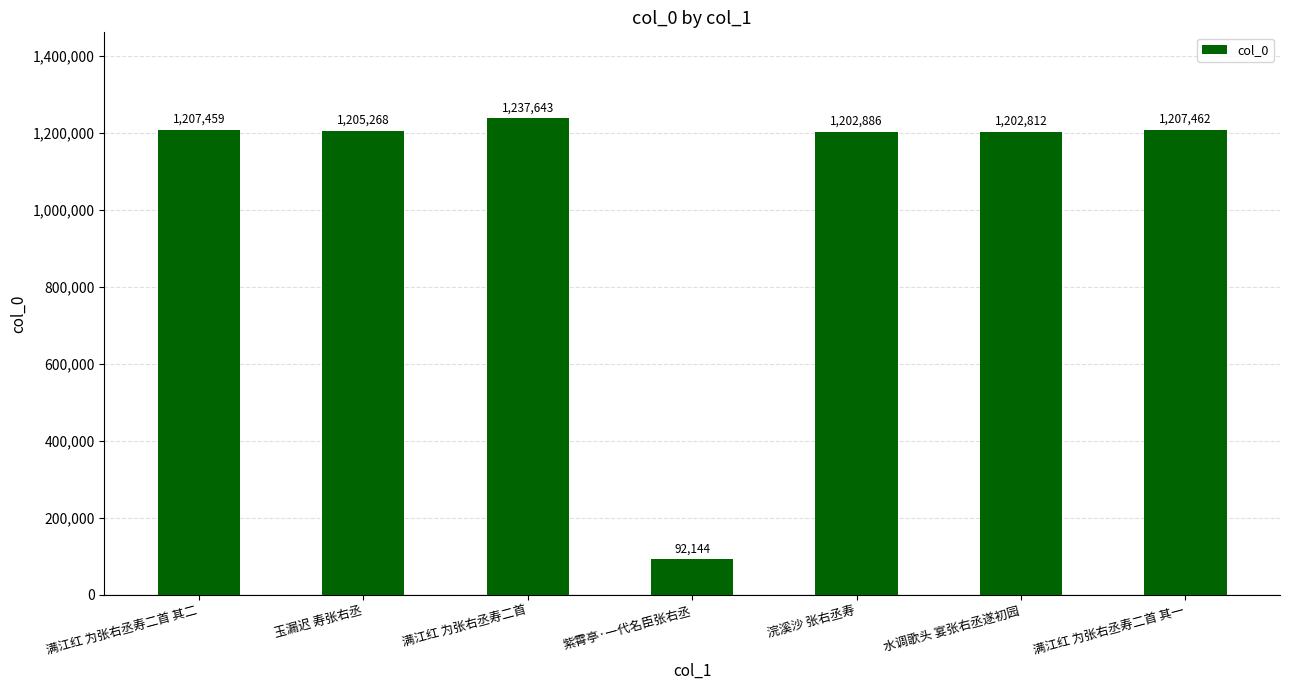

What is the ratio of the value at 水调歌头 宴张右丞遂初园 to the value at 浣溪沙 张右丞寿?

1.0